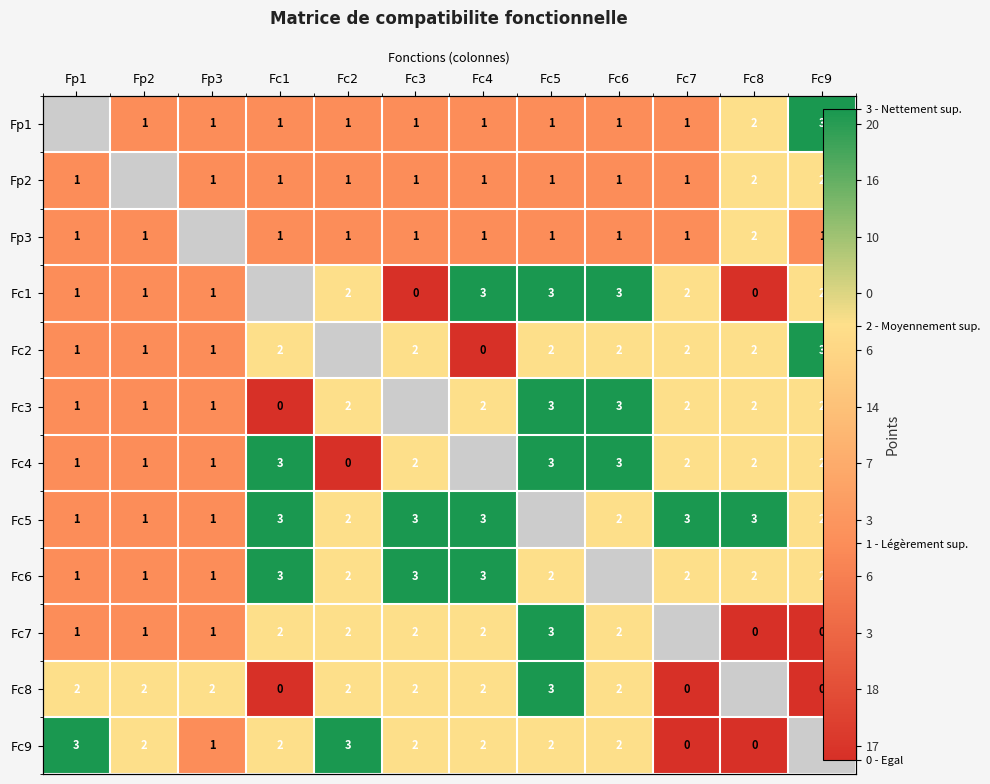

Between Fc1 and Fc3, which is larger?

Fc1